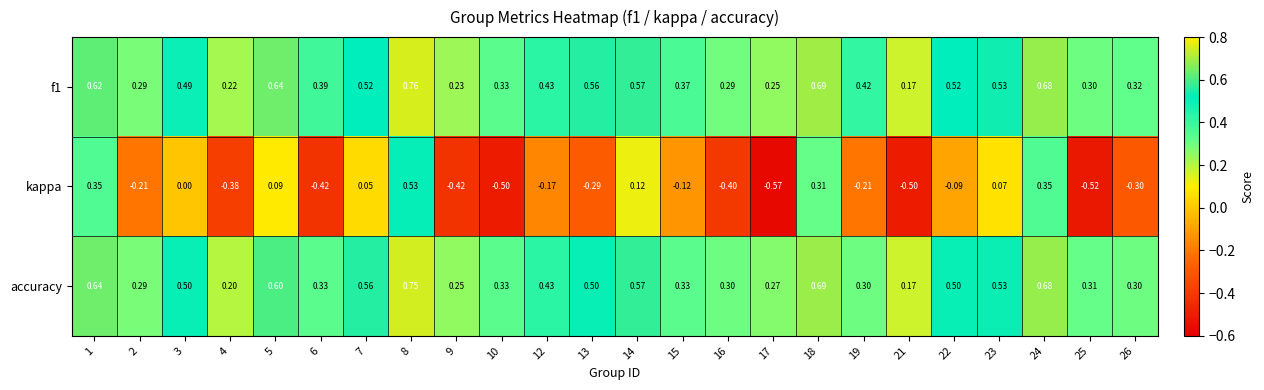

Count the number of data series in this chart.

3